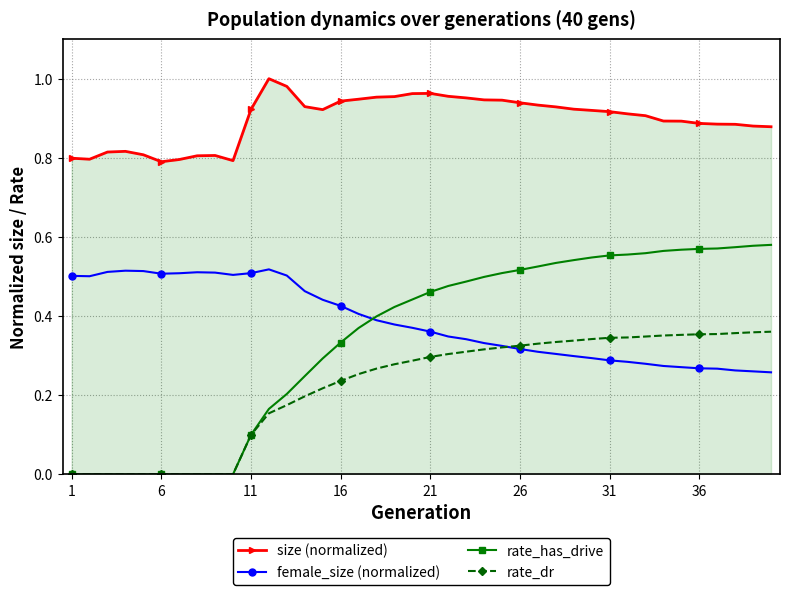

True or false: size (normalized) and rate_has_drive intersect in this chart.

False